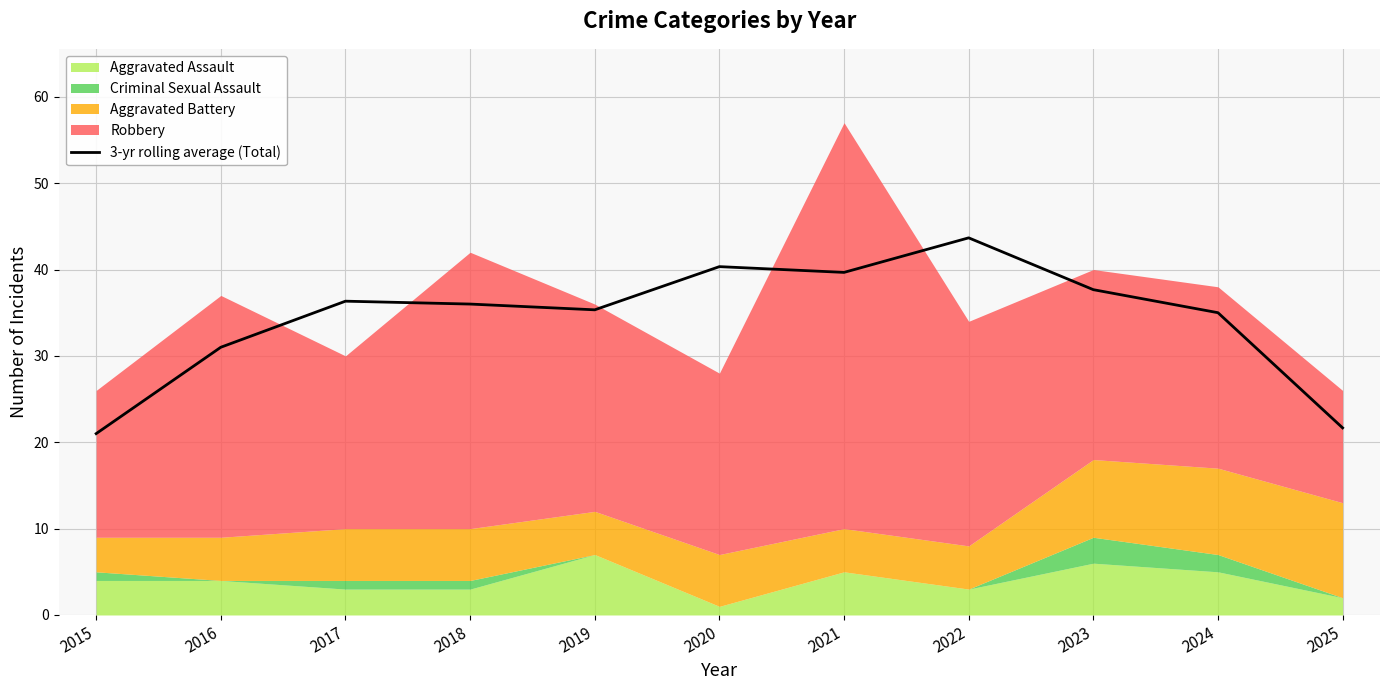

What is the difference between the maximum and minimum values?

22.7